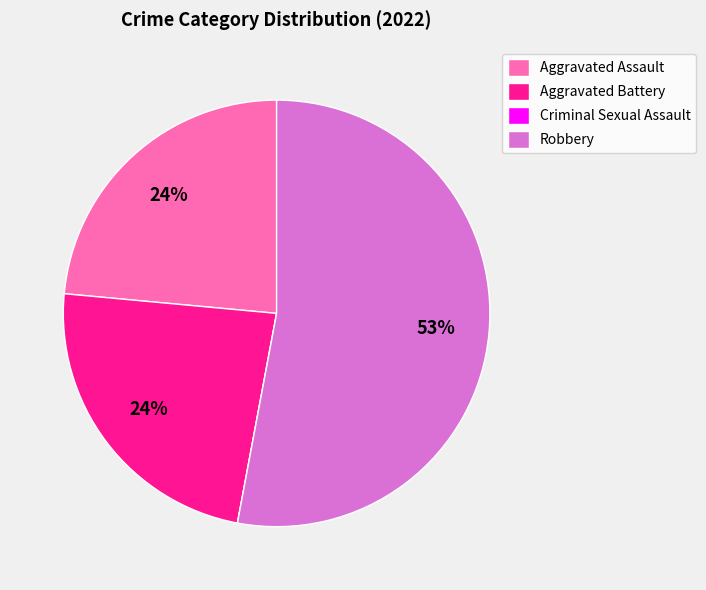

To the nearest percent, what is the average slice percentage?

25%